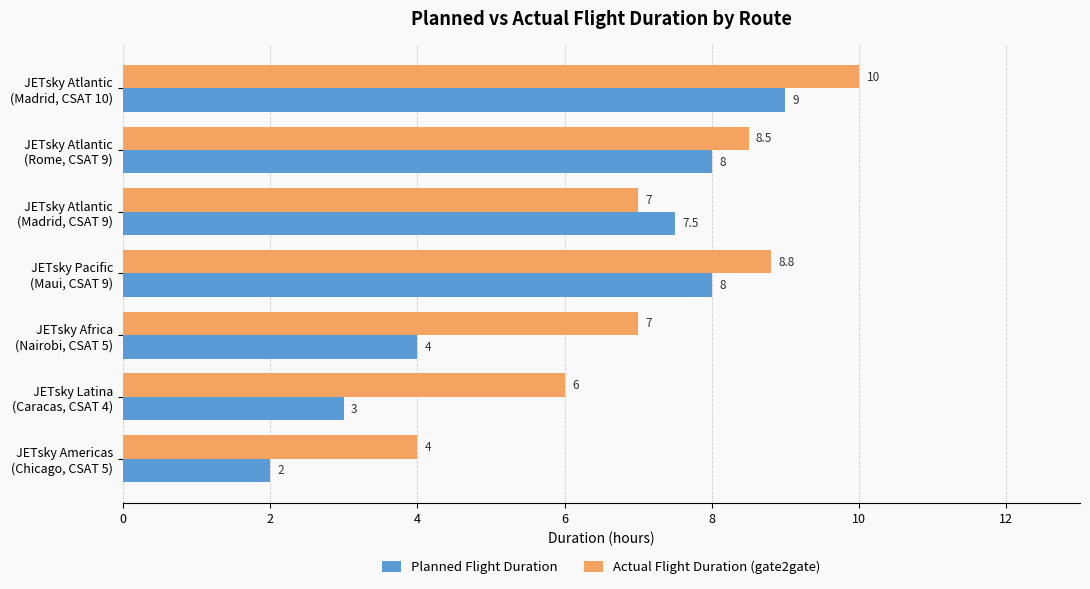

What is the maximum value shown in the chart?

10.0